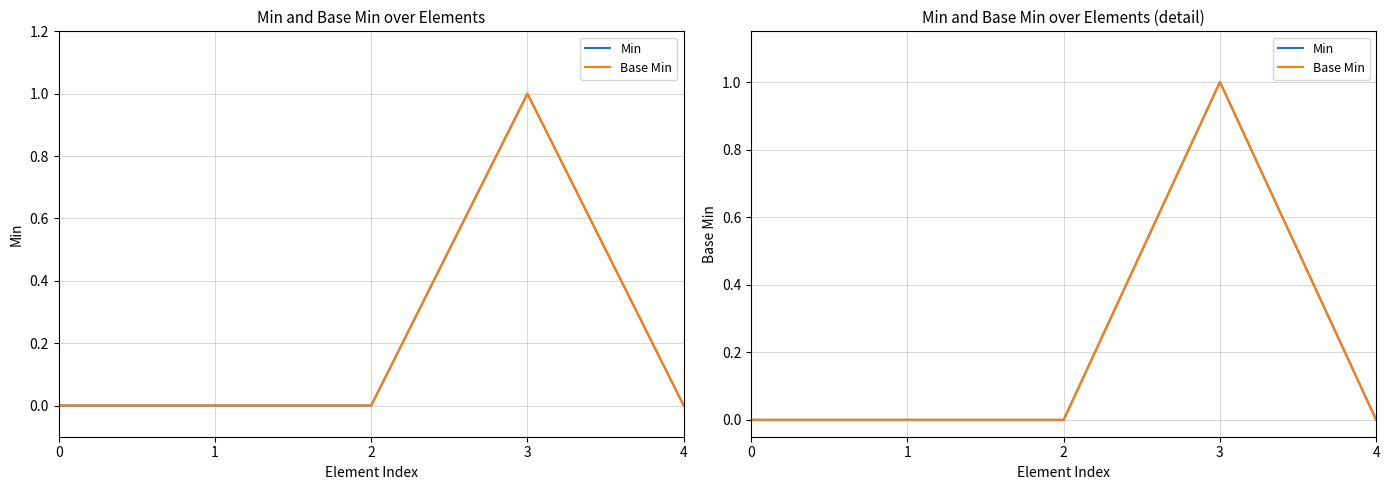

At which label does Min reach its peak?

3